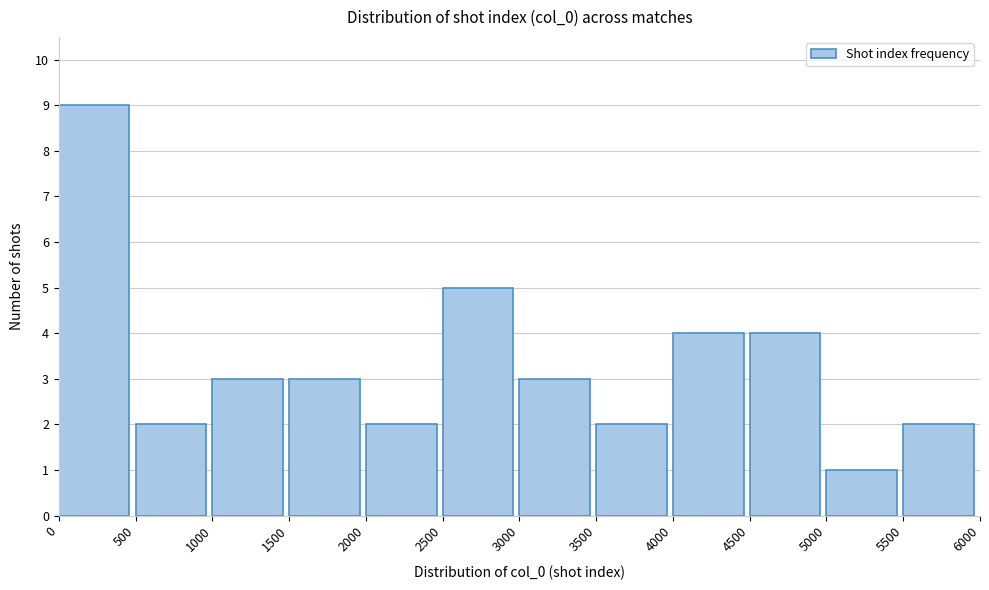

How tall is the bar that spans 3000 to 3500 on the x-axis? The values are not printed on the chart, so give them approximately, as read against the axis.

3